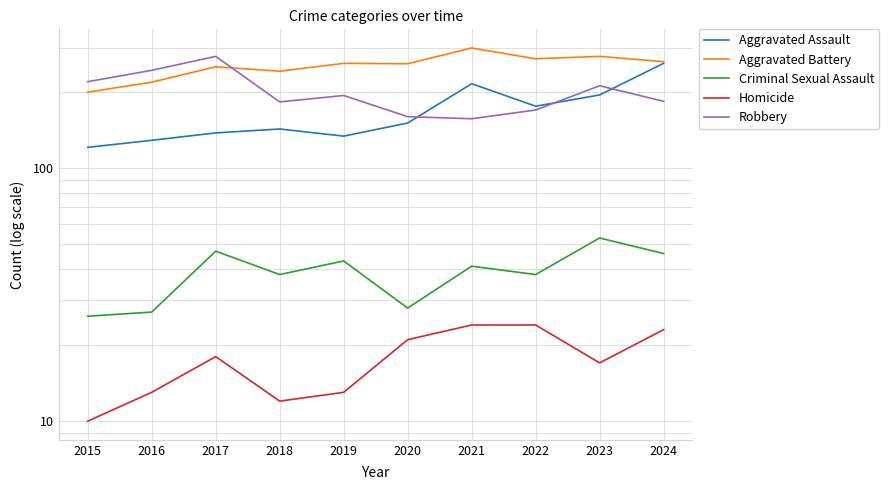

Reading left to right, extract all data points from this chart.

Aggravated Assault: 2015=121	2016=129	2017=138	2018=143	2019=134	2020=151	2021=216	2022=176	2023=195	2024=260
Aggravated Battery: 2015=200	2016=219	2017=252	2018=242	2019=260	2020=259	2021=299	2022=271	2023=277	2024=264
Criminal Sexual Assault: 2015=26	2016=27	2017=47	2018=38	2019=43	2020=28	2021=41	2022=38	2023=53	2024=46
Homicide: 2015=10	2016=13	2017=18	2018=12	2019=13	2020=21	2021=24	2022=24	2023=17	2024=23
Robbery: 2015=220	2016=244	2017=277	2018=183	2019=194	2020=160	2021=157	2022=170	2023=212	2024=184